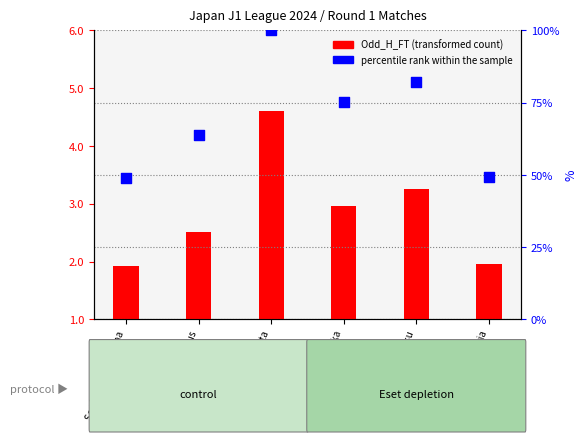

Which series contains the lowest Y value?

Odd_H_FT